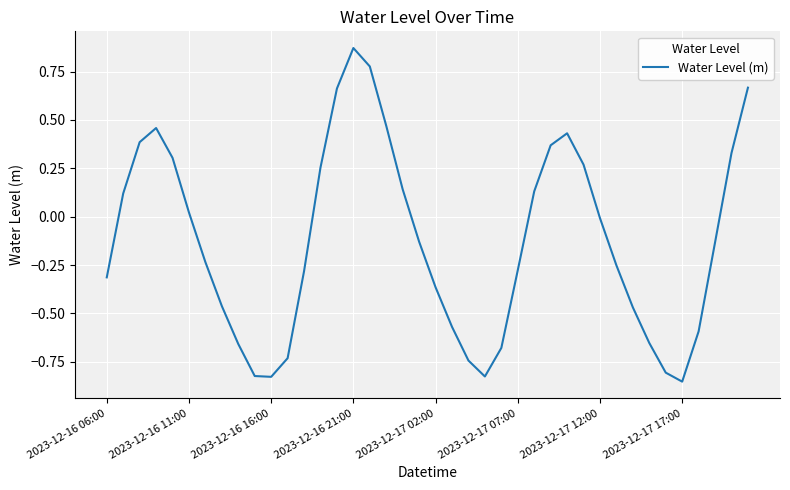

What is the difference between the maximum and minimum values?

1.7